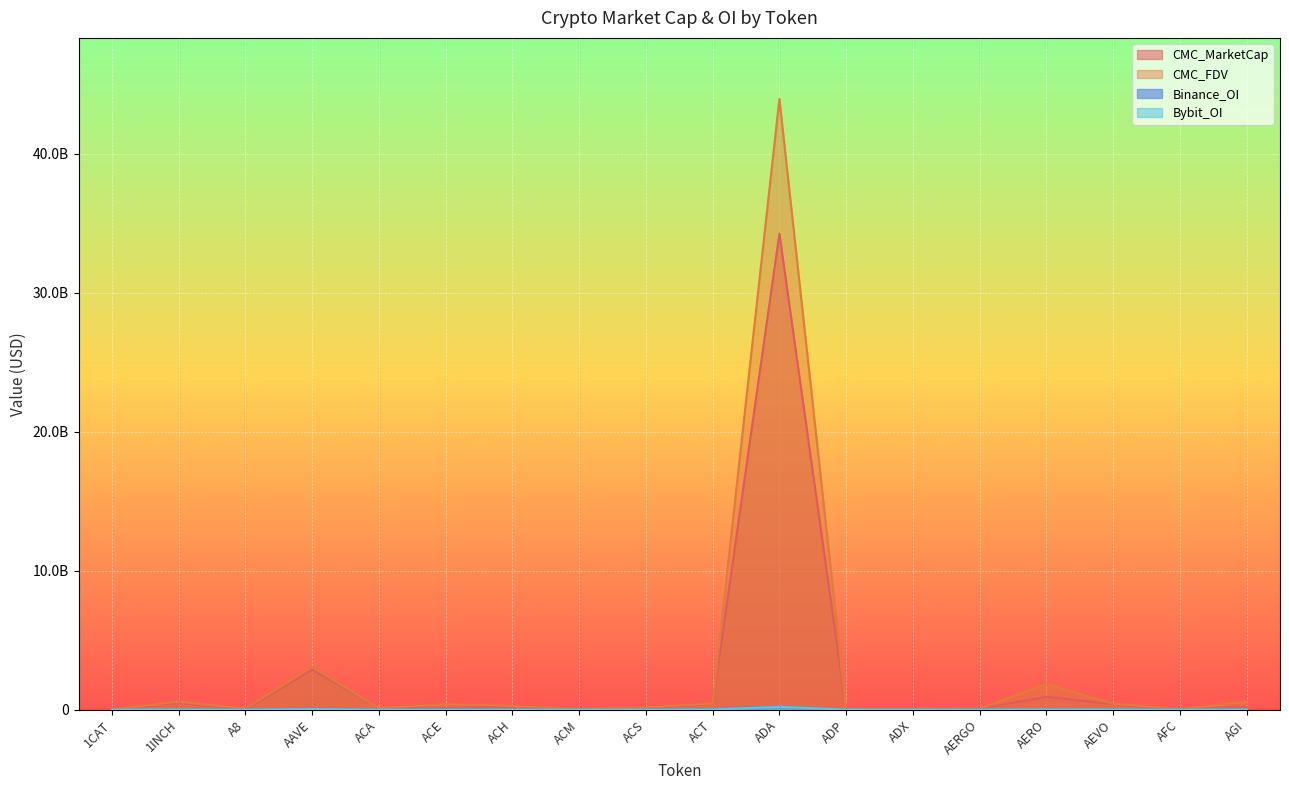

What is the difference between the highest and lowest values at AERO?

1848642037.1